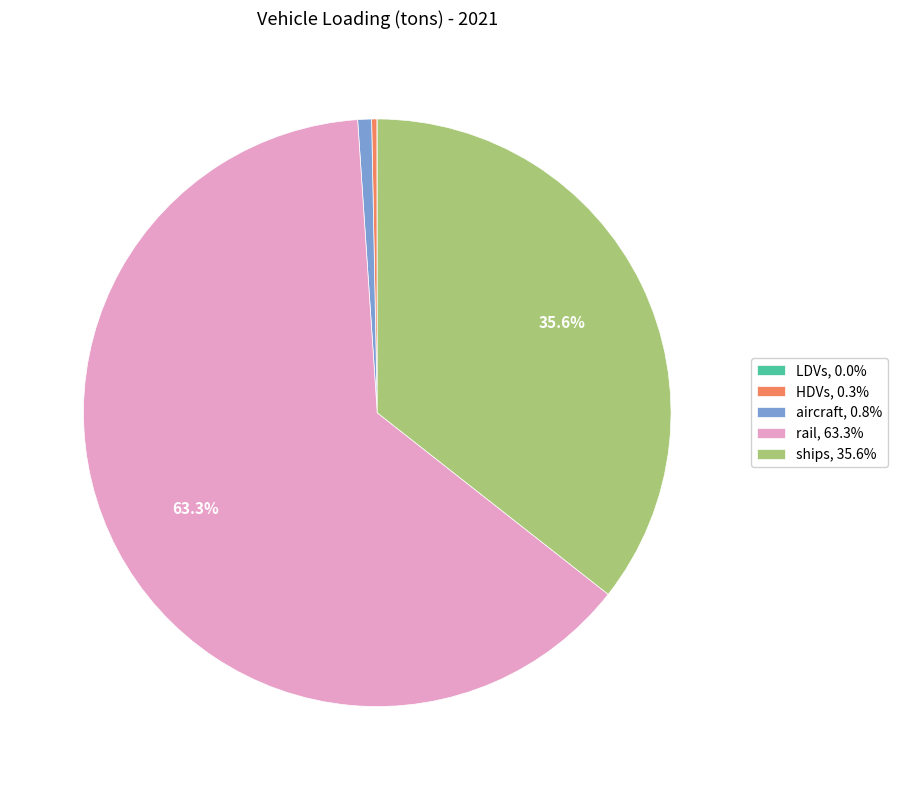

Is there any slice that represents more than half of the pie?

Yes